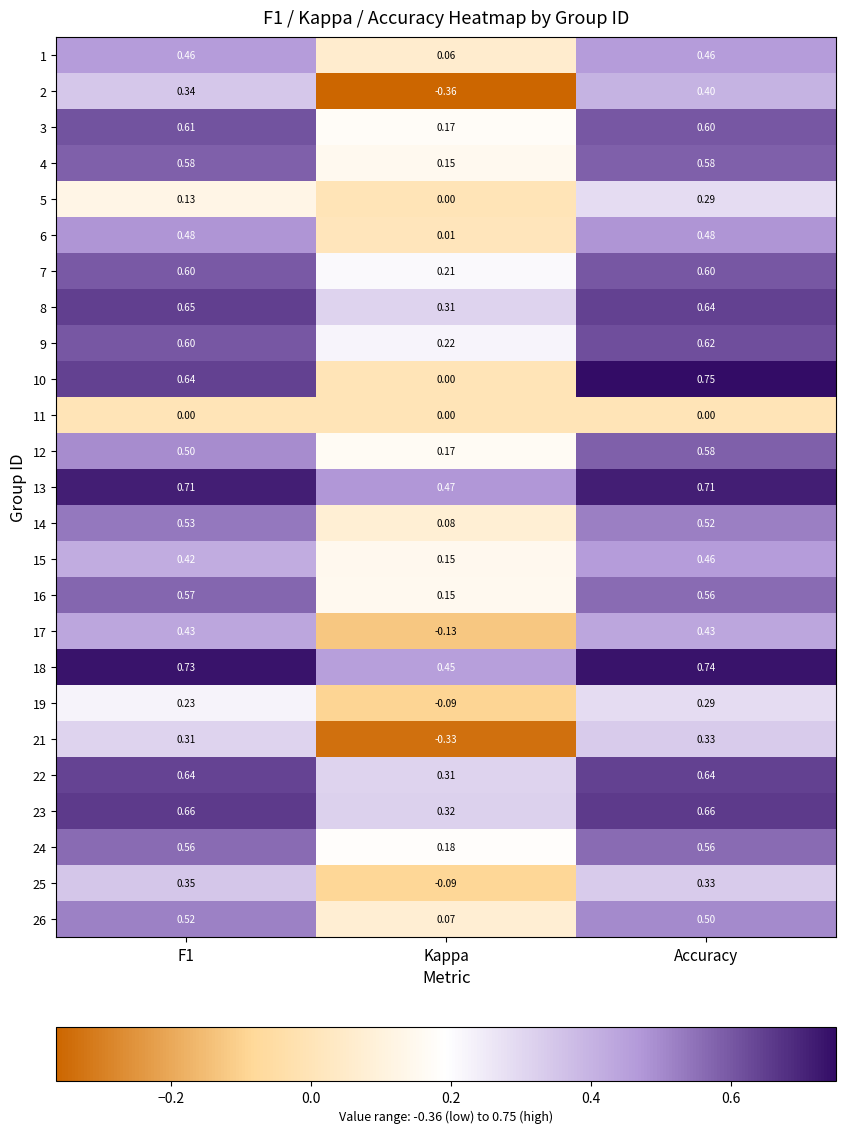

At which label does 21 reach its peak?

Accuracy